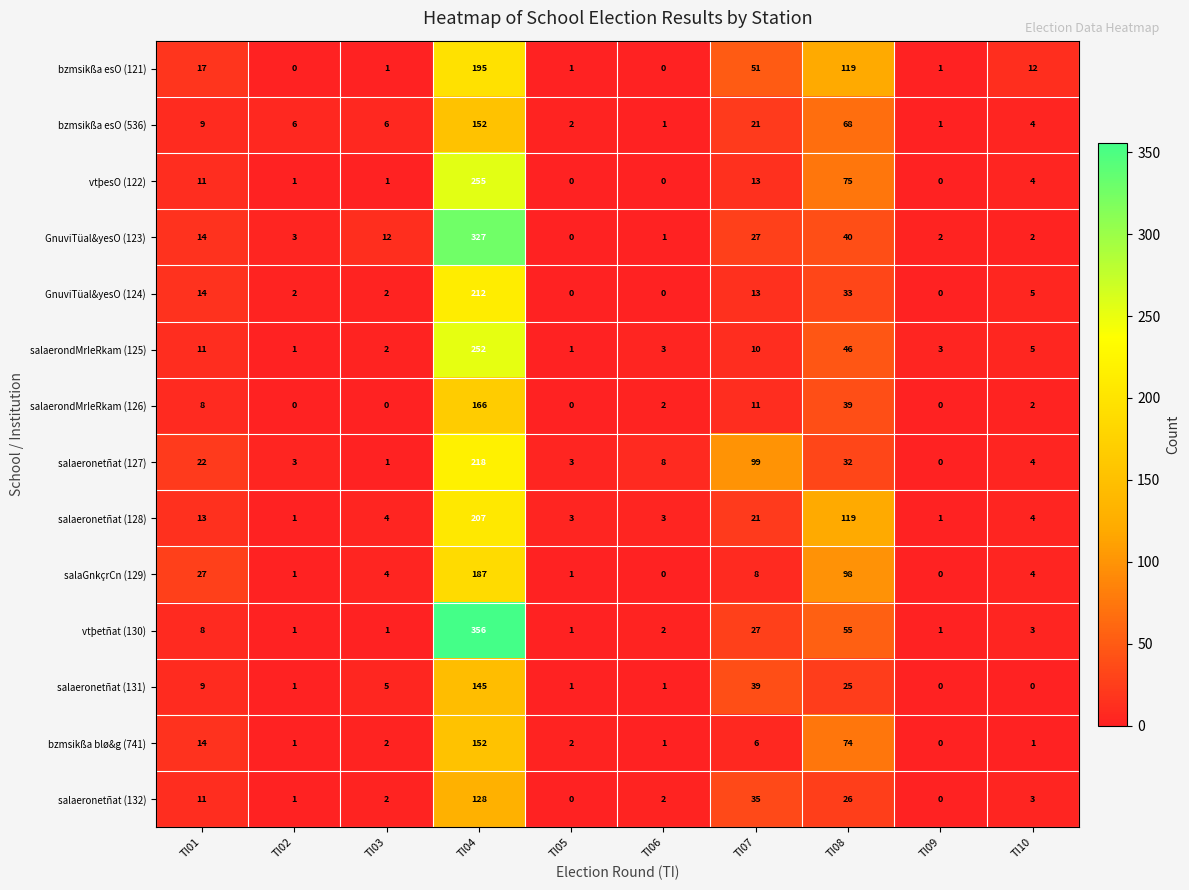

What is the maximum value shown in the chart?

356